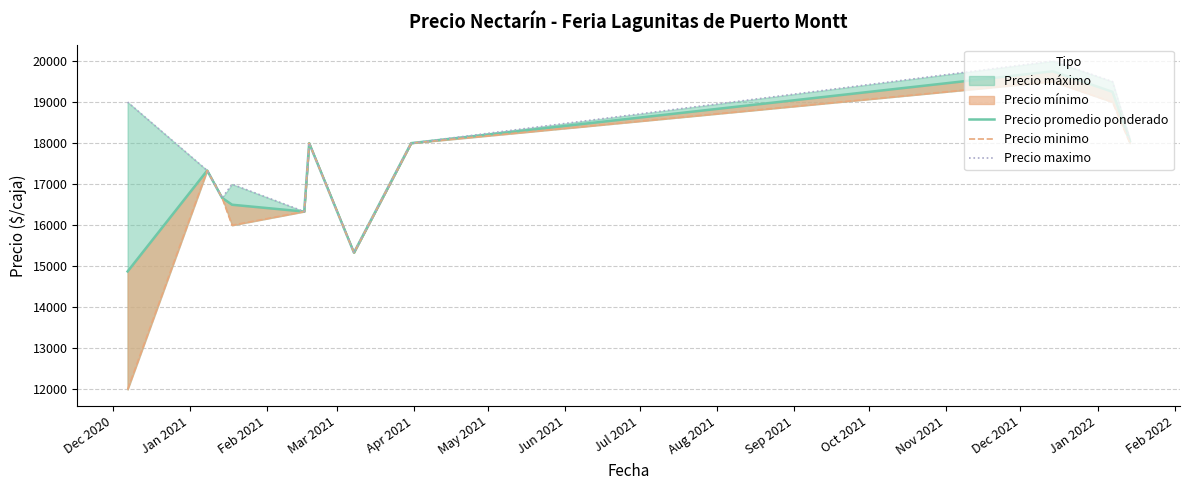

What is the total value across all series at Dec 2020?

45875.0